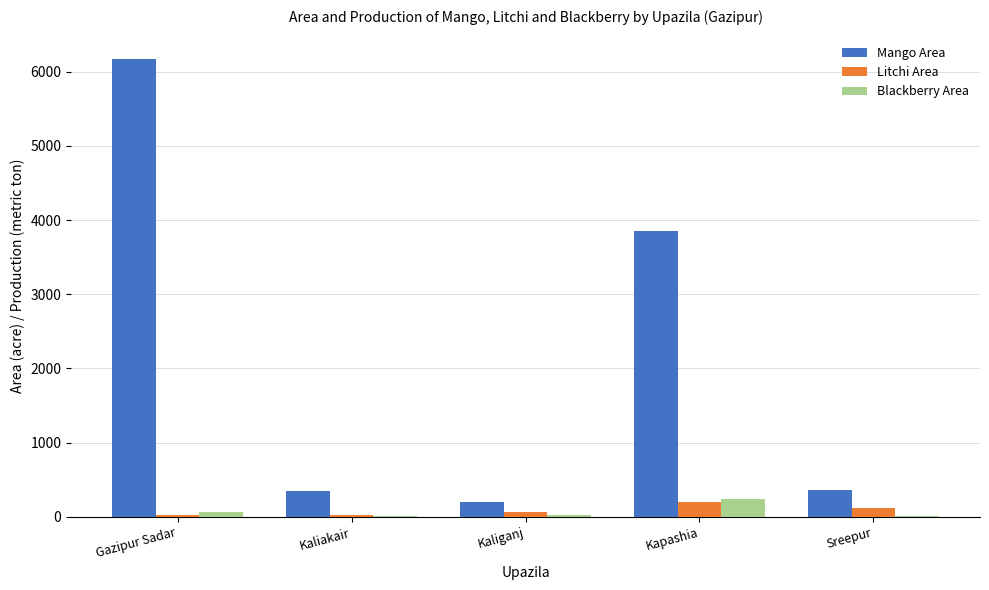

What is the average value of the Blackberry Area series?

69